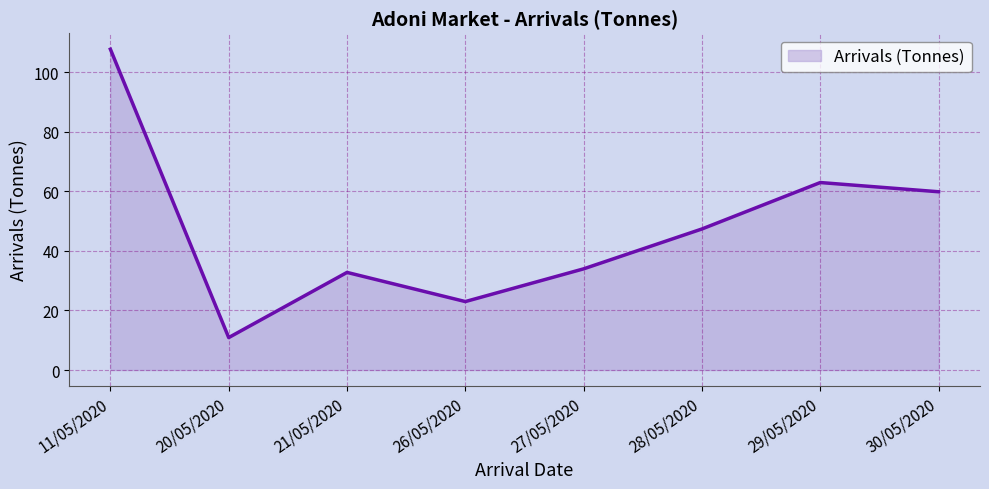

What is the difference between the maximum and minimum values?

96.9